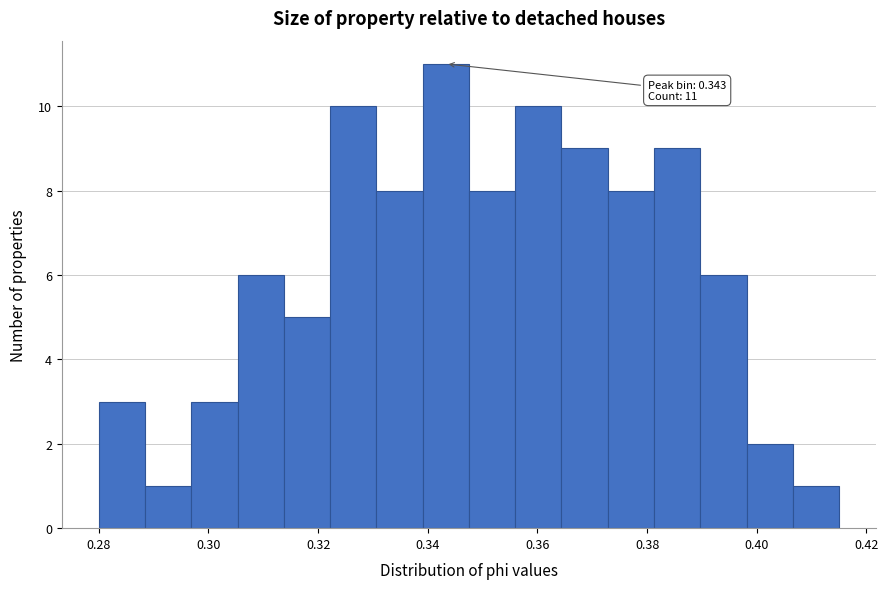

Over which range of the x-axis is the bar tallest?

0.340 to 0.348